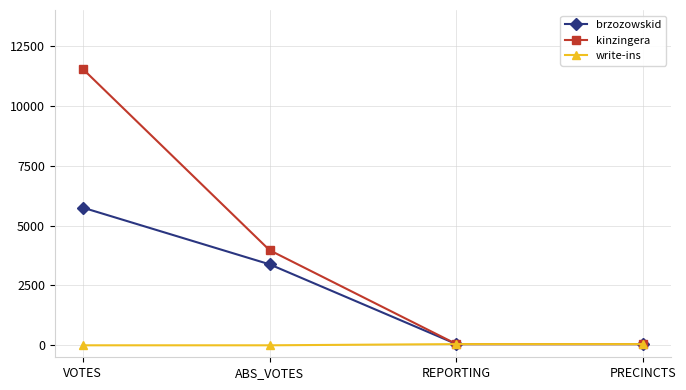

The value of kinzingera at ABS_VOTES is 3970. True or false?

True